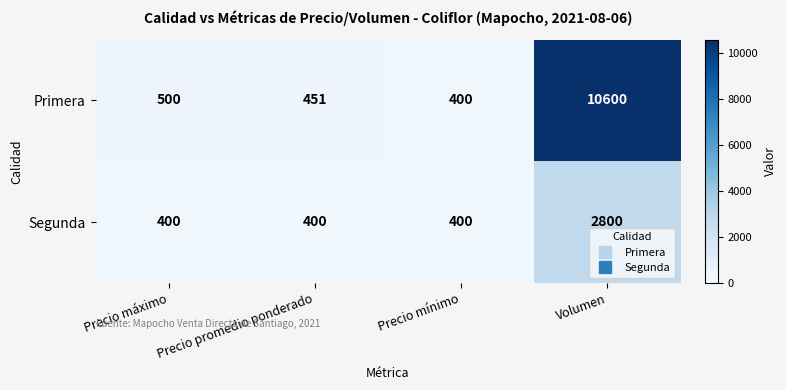

Rank the series by their average value, from lowest to highest.

Segunda, Primera